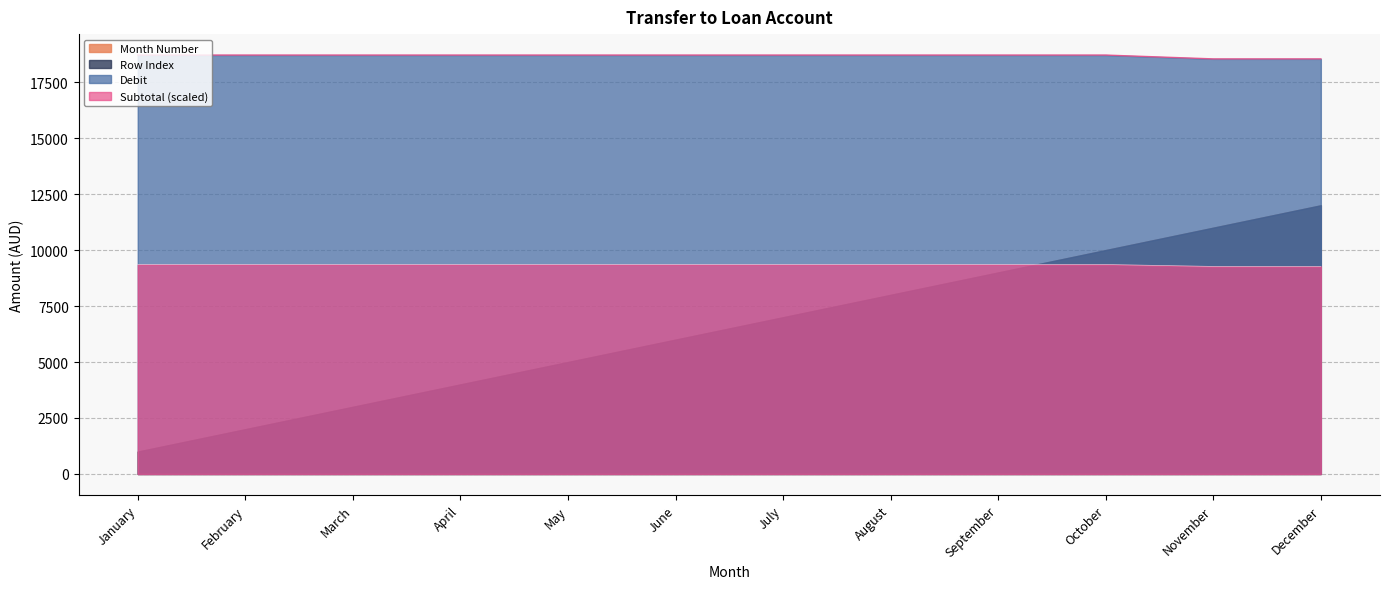

The Debit series shows 18708.8 at October. True or false?

True